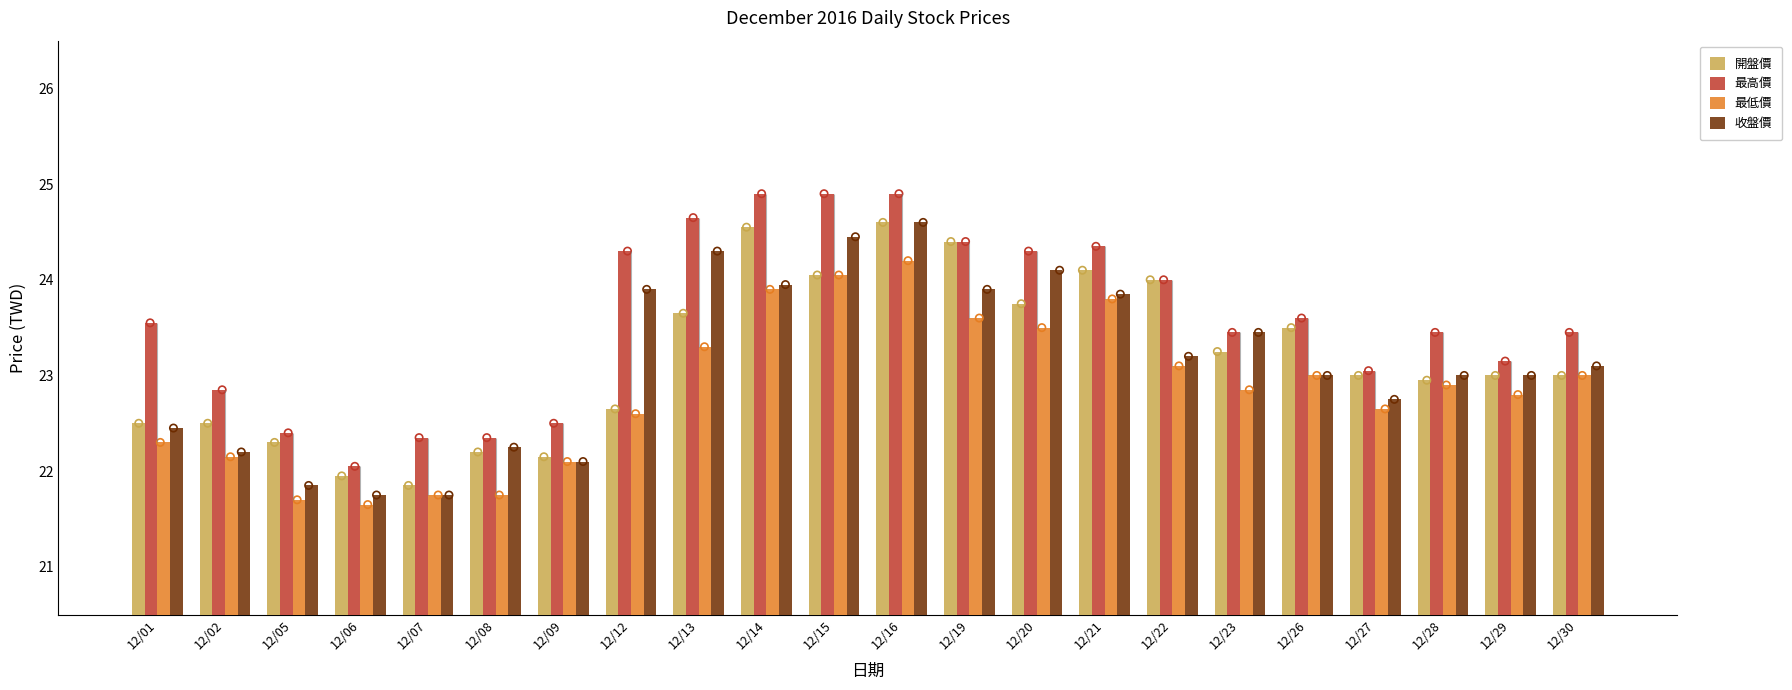

What is the total value across all series at 12/28?

92.3